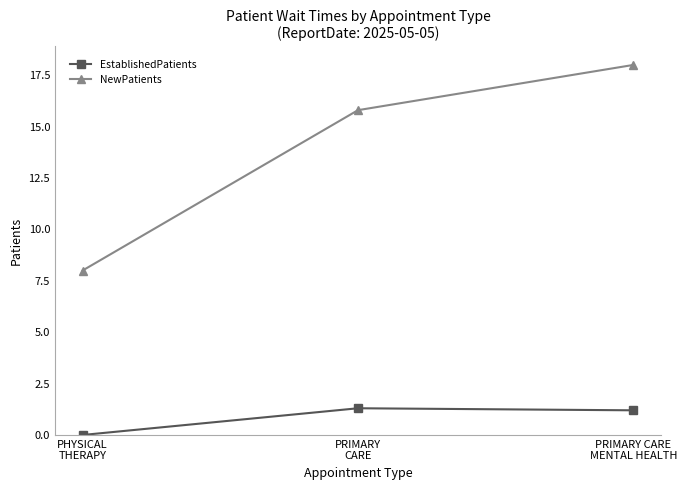

How many series are shown in this chart?

2